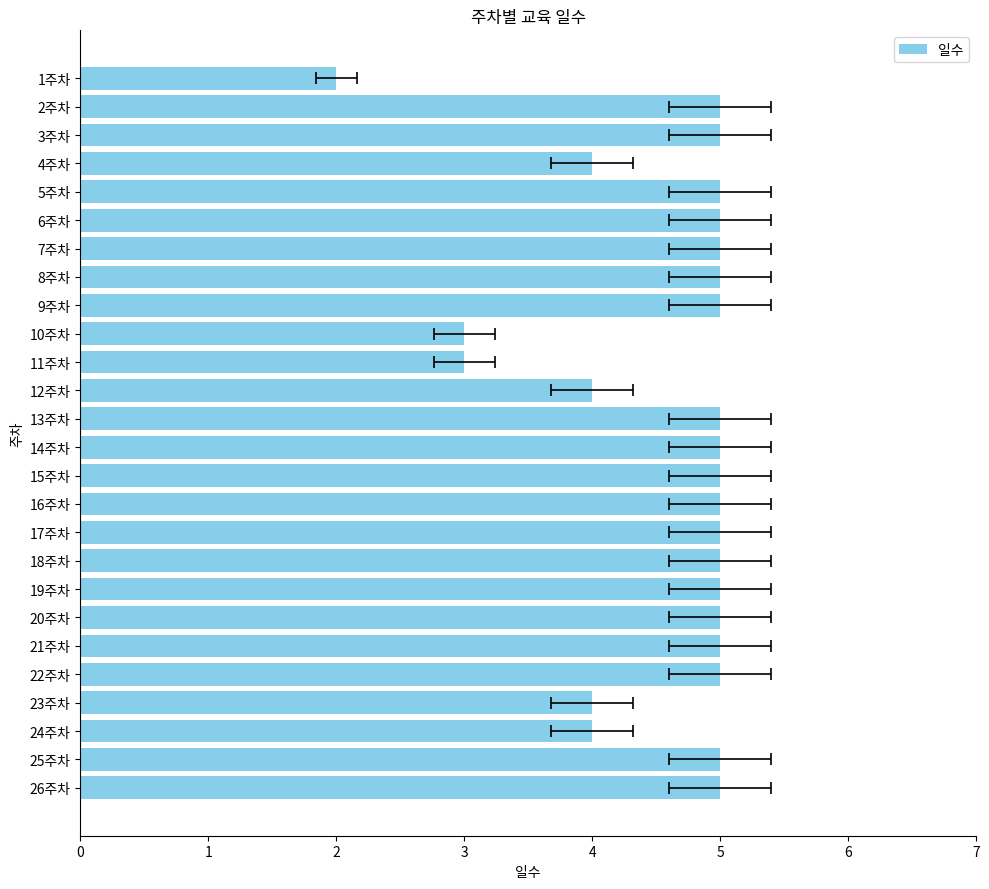

What value does the data have at 25주차?

5